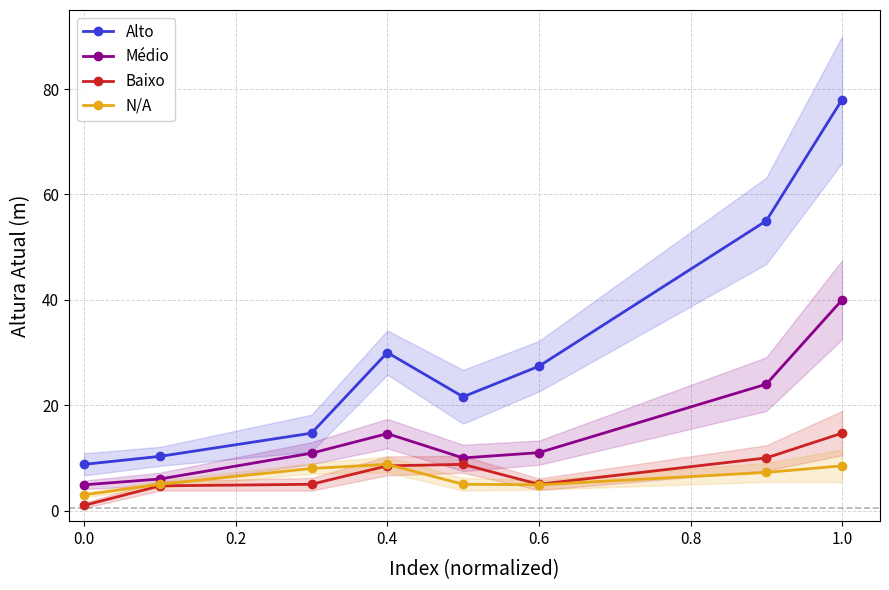

Reading right to left, list all the values displayed in this chart.

Alto: 78.0	55.0	27.4	21.6	30.0	14.7	10.3	8.8
Médio: 40.0	24.0	11.0	10.0	14.6	10.9	6.0	4.9
Baixo: 14.7	10.0	5.0	8.8	8.5	5.0	4.7	1.0
N/A: 8.5	7.2	4.9	5.0	8.8	8.0	5.0	3.0